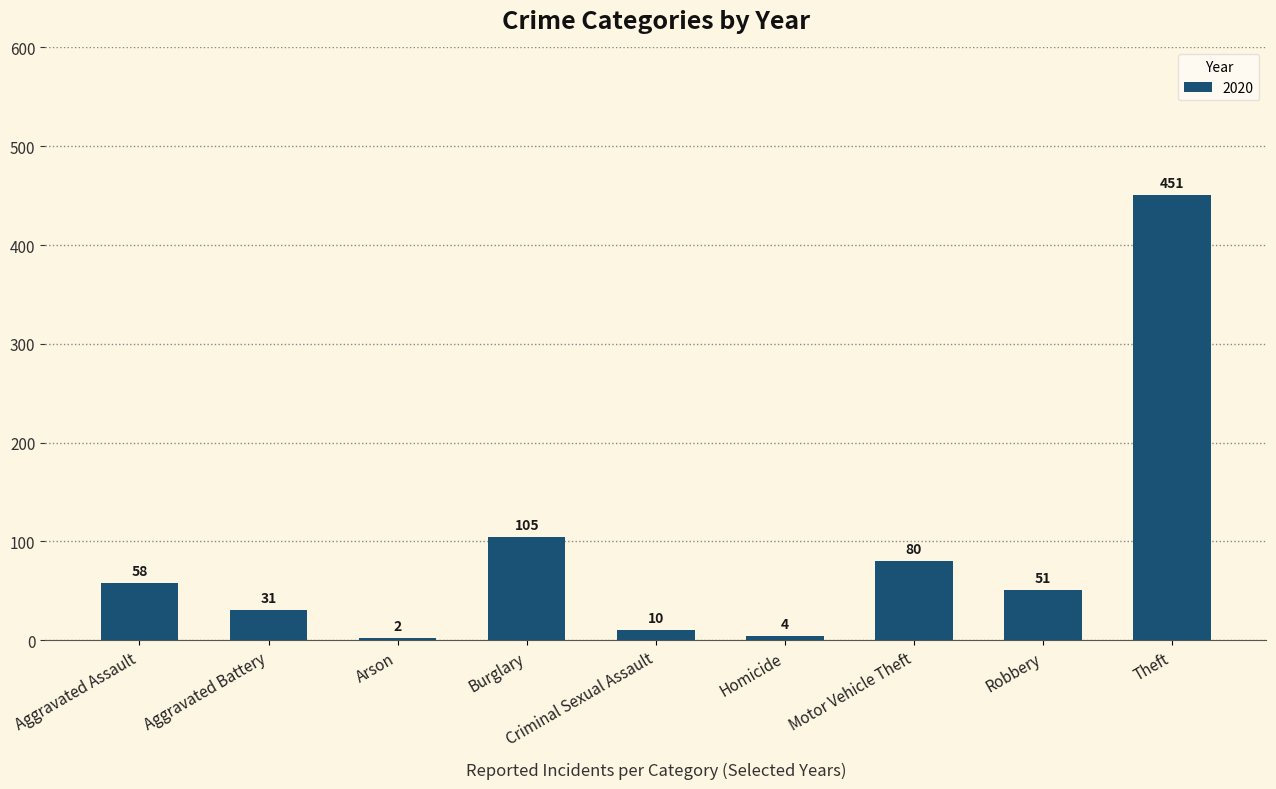

Rank the categories by value from highest to lowest.

Theft, Burglary, Motor Vehicle Theft, Aggravated Assault, Robbery, Aggravated Battery, Criminal Sexual Assault, Homicide, Arson